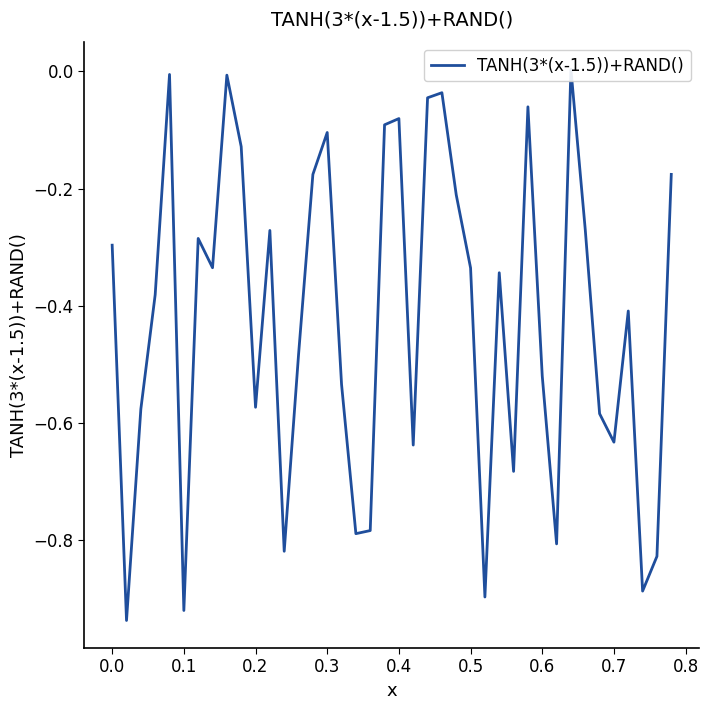

How many values are below zero?

39